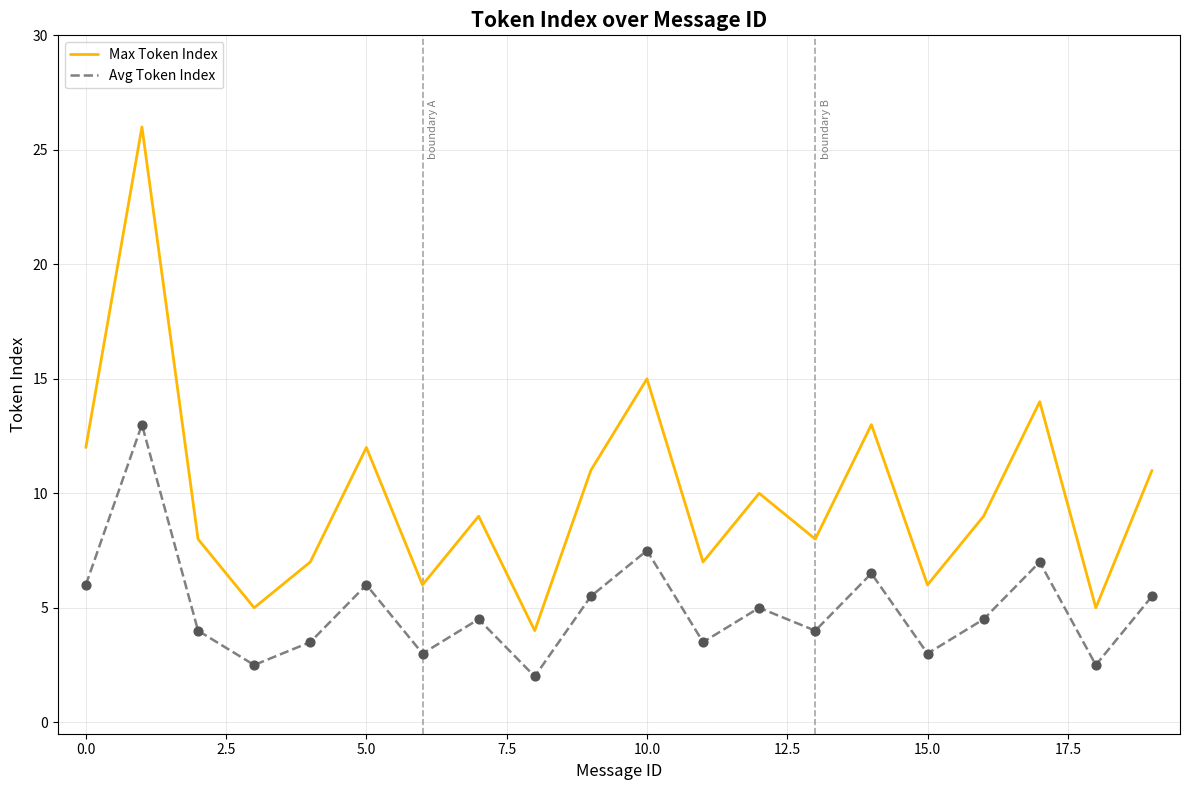

What are all the series names shown in the legend?

Max Token Index, Avg Token Index